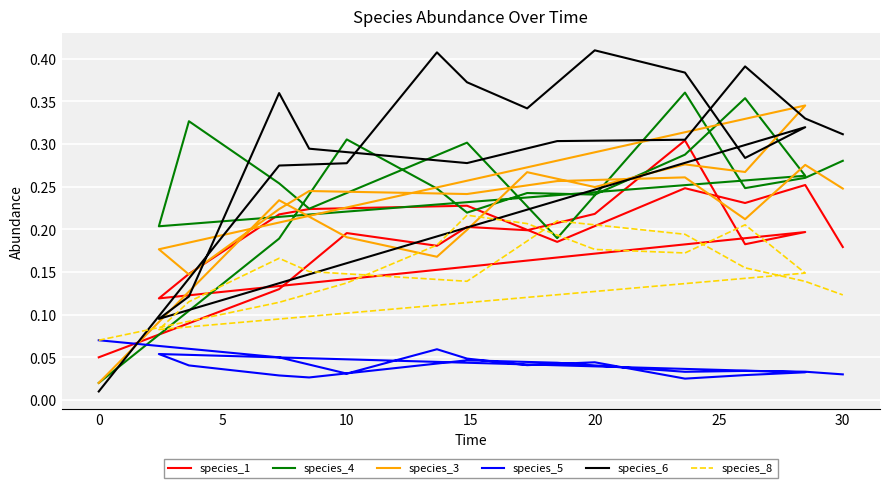

True or false: species_8 has more than 0 points higher than both neighbors.

True